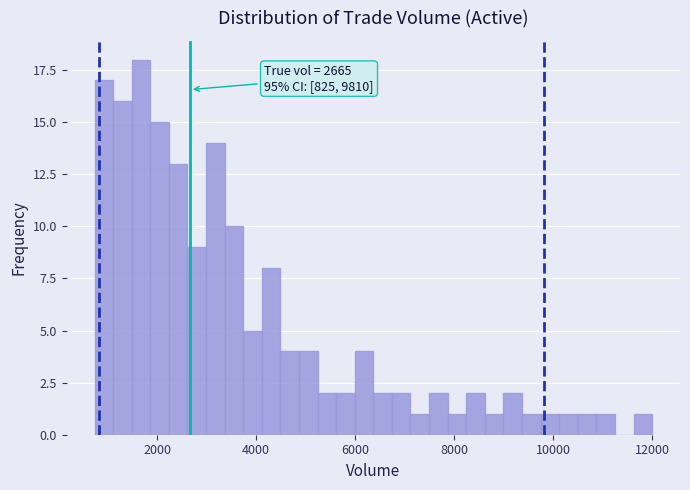

Around what value on the x-axis is the tallest bar? Give the approximate position of its centre, as read against the axis.

1600